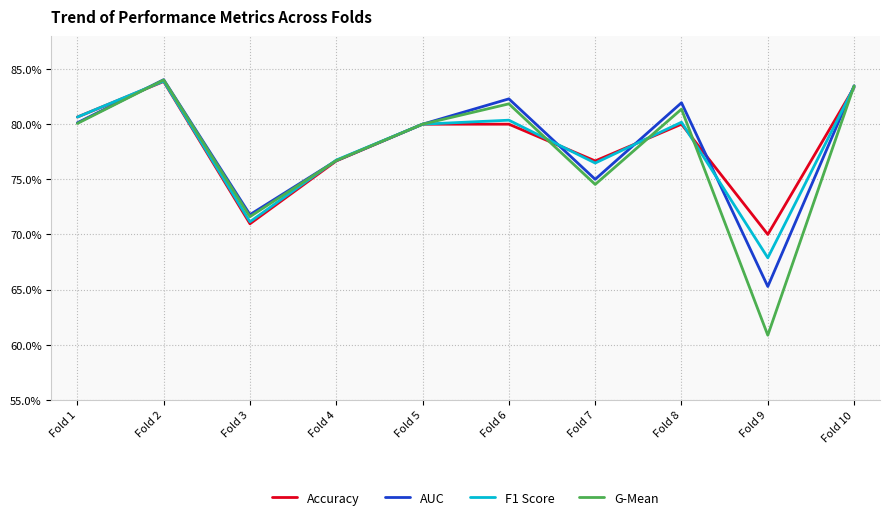

Where is AUC nearest to the value 0?

Fold 9